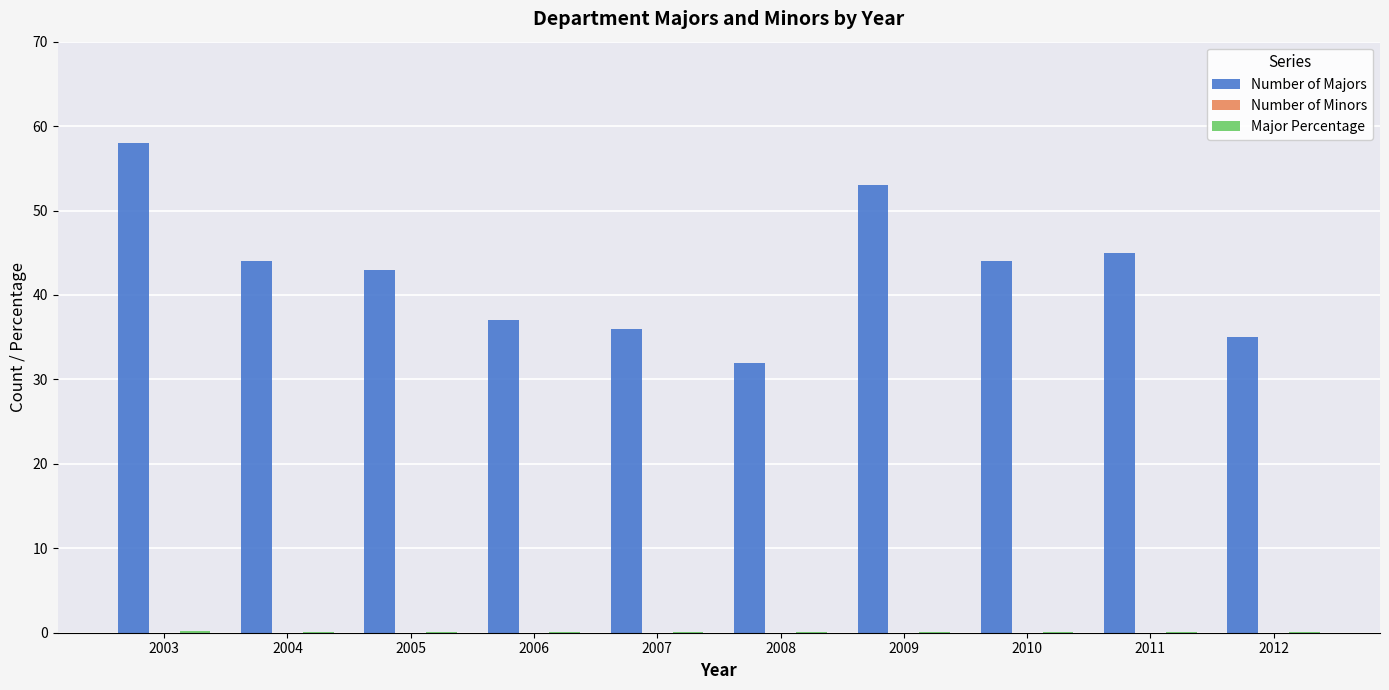

What is the maximum value shown in the chart?

58.0